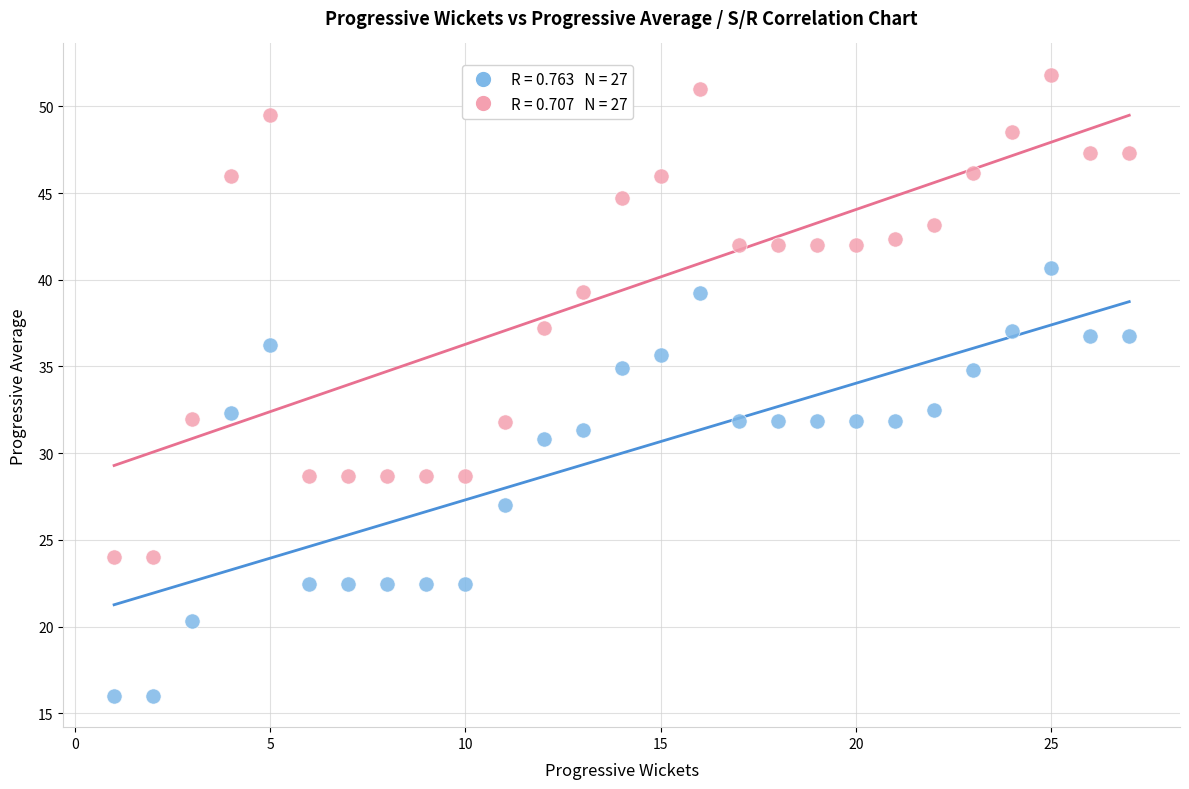

Across all data points, what is the range of Y values (max minus min)?

35.8